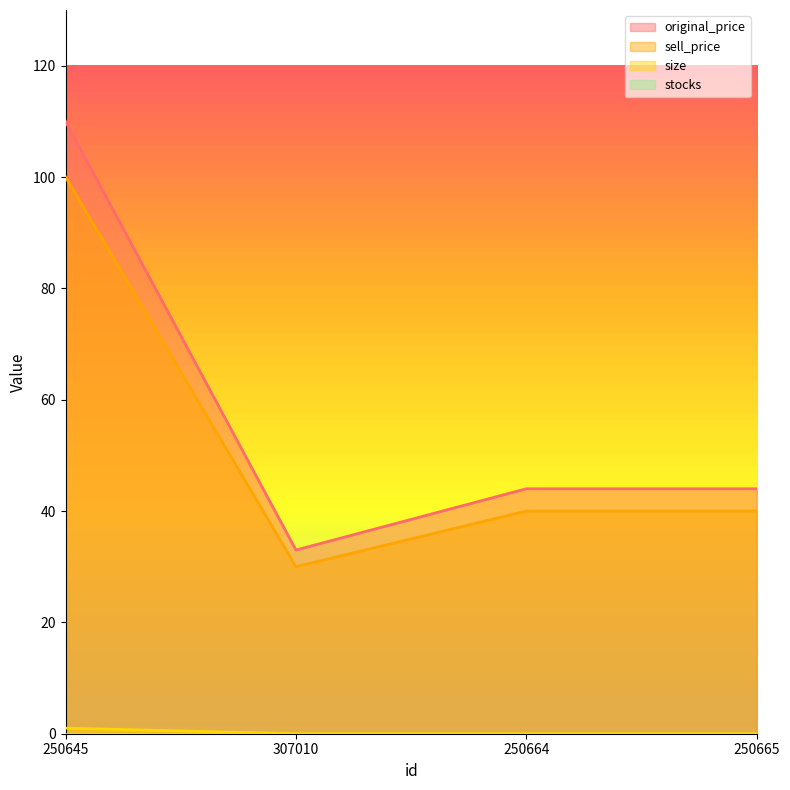

At which label does size reach its minimum?

307010